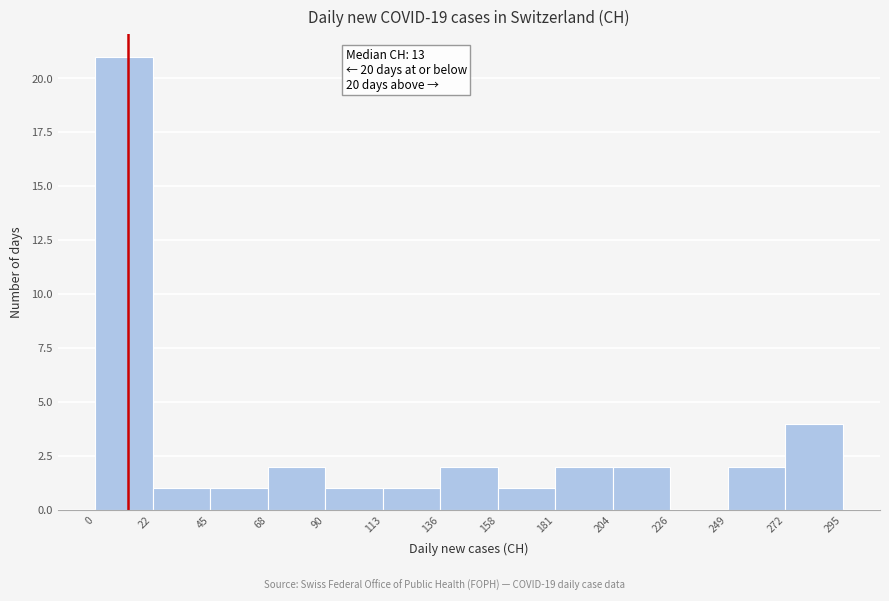

Over which range of the x-axis is the bar tallest?

0 to 22